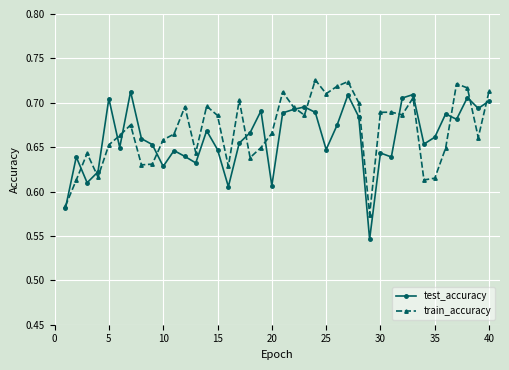

True or false: train_accuracy and test_accuracy cross at least once.

True